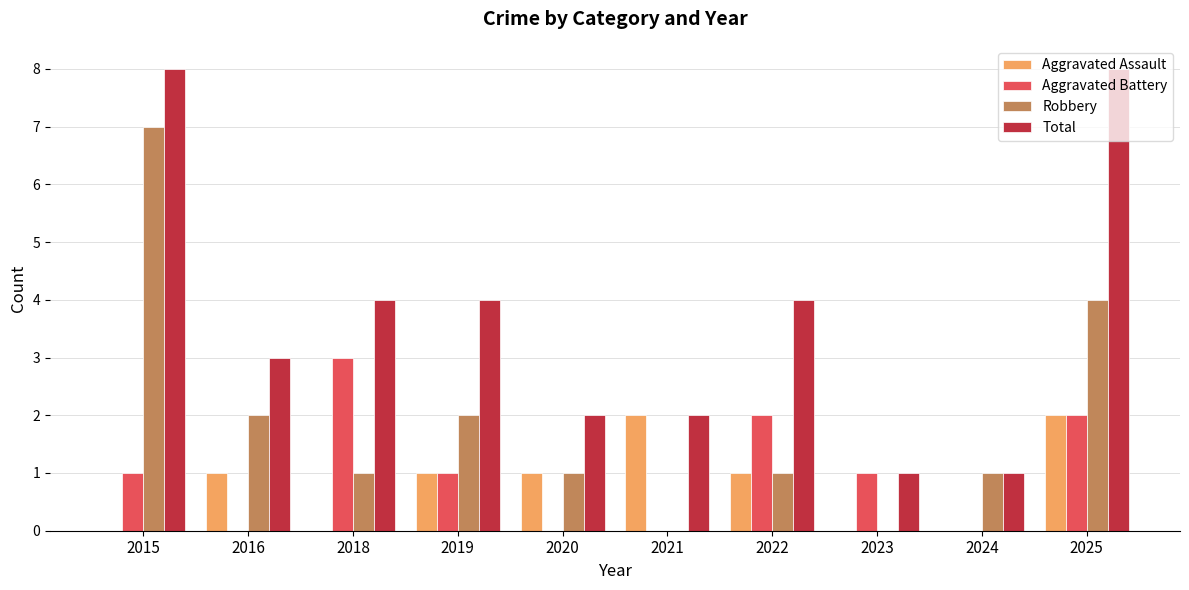

Between 2015 and 2021, which series saw the biggest shift?

Robbery